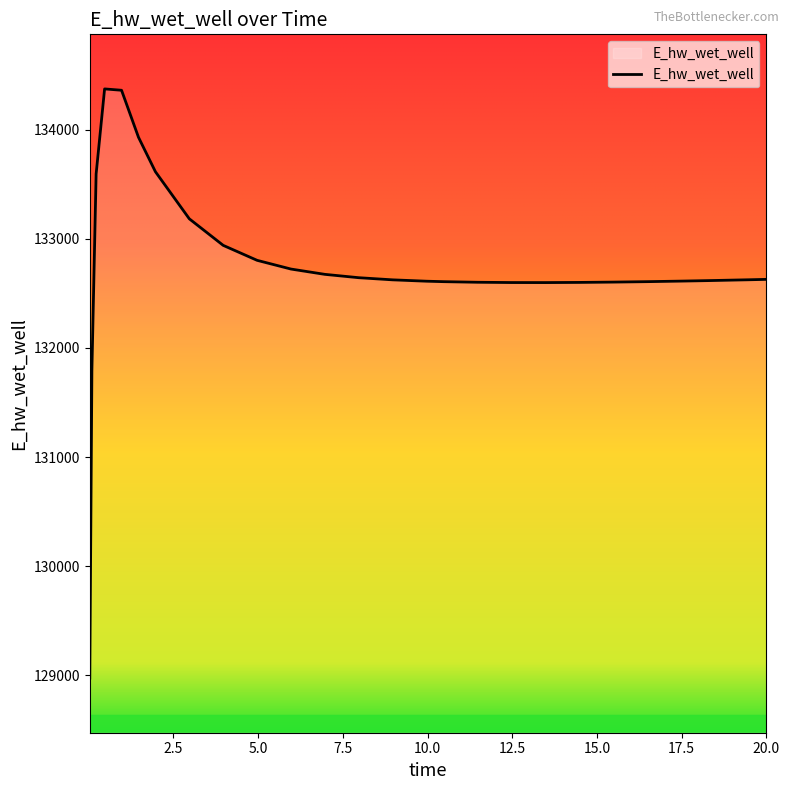

What is the minimum value shown in the chart?

128975.4